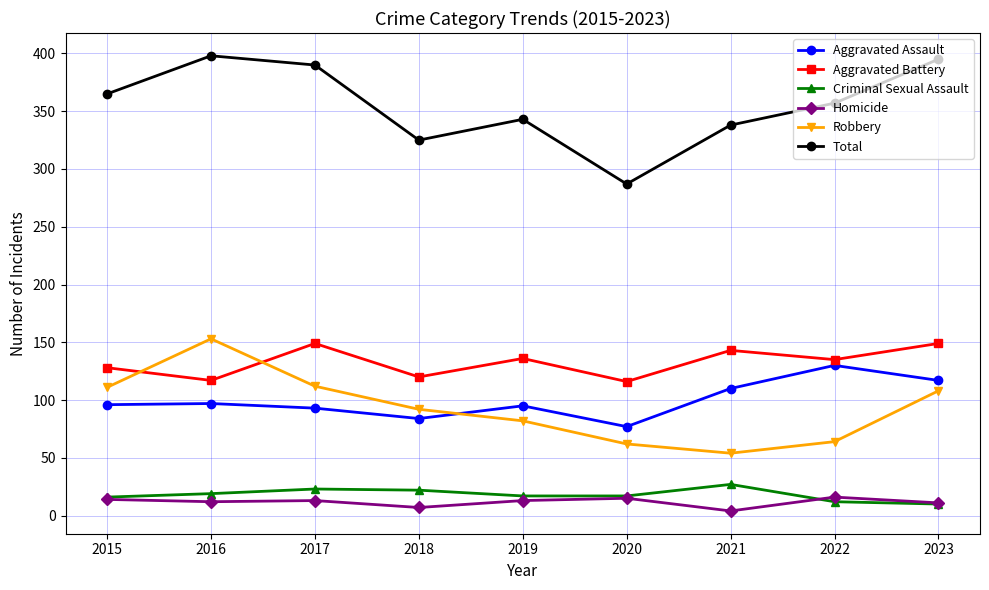

What is the total value across all series at 2015?

730